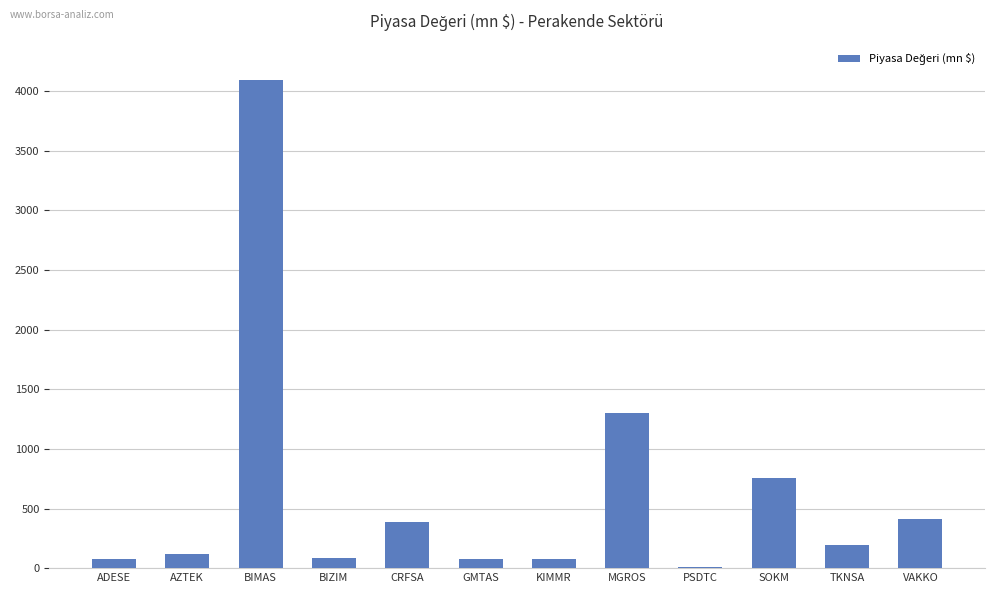

Which has a higher value, BIZIM or CRFSA?

CRFSA